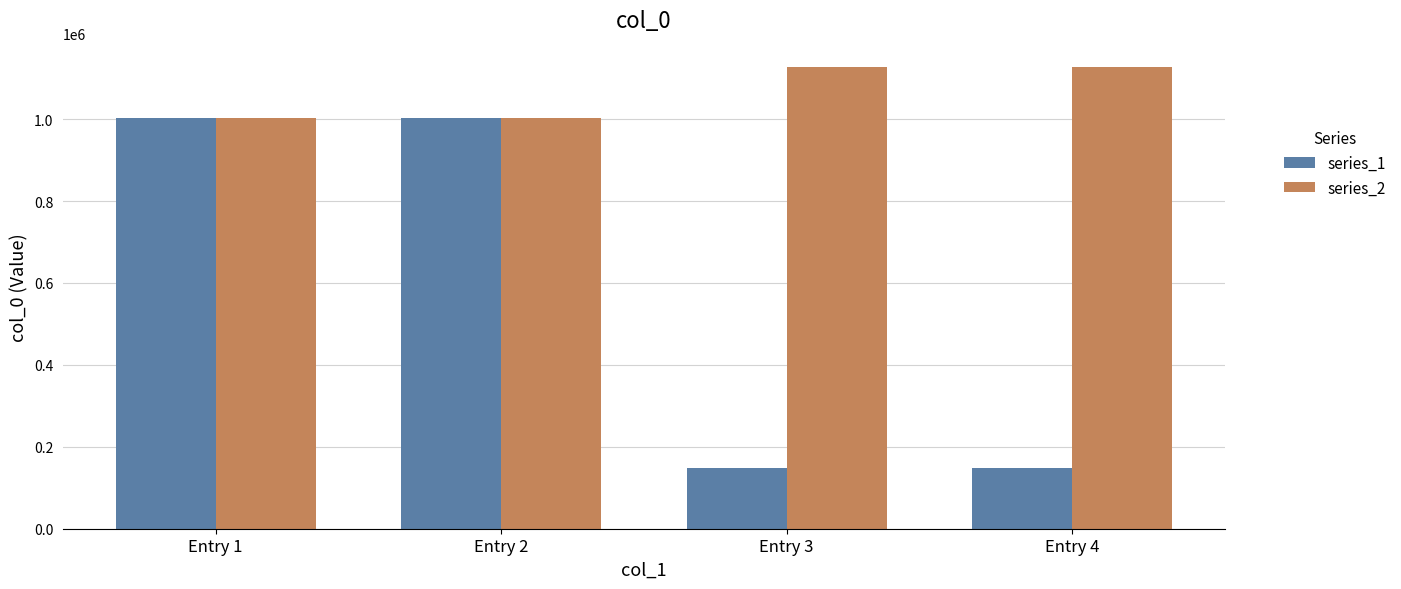

Which series has the widest spread of values?

series_1